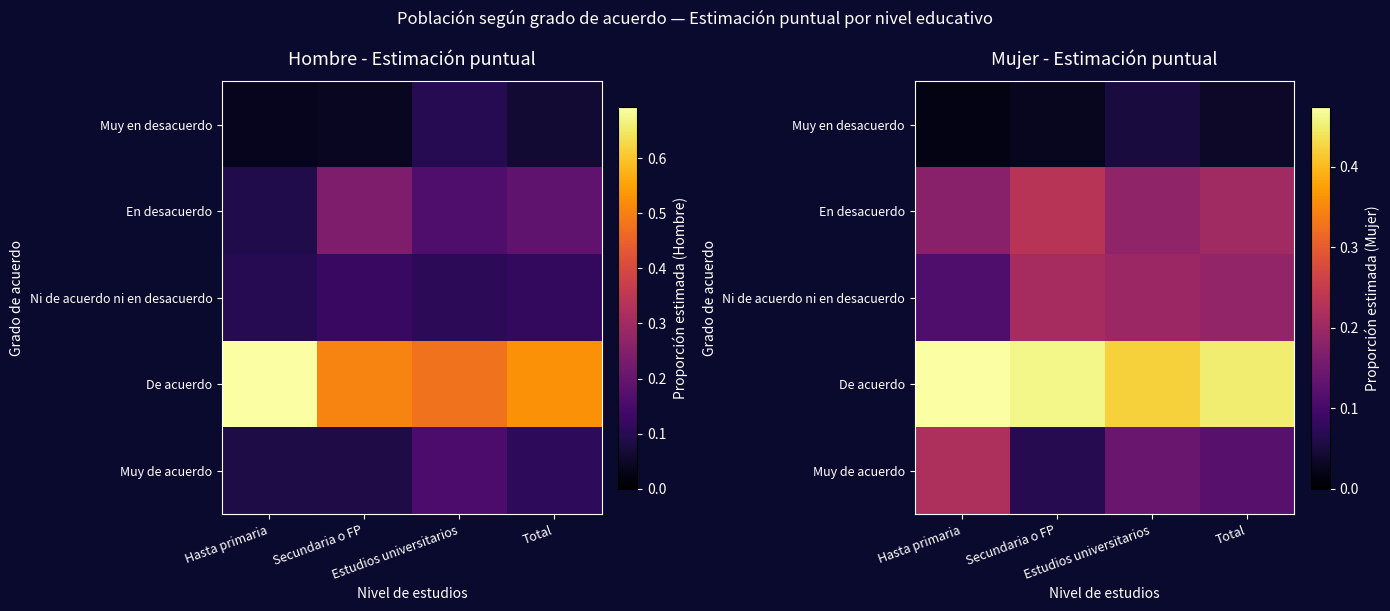

List the labels in order of En desacuerdo value, smallest first.

Hasta primaria, Estudios universitarios, Total, Secundaria o FP